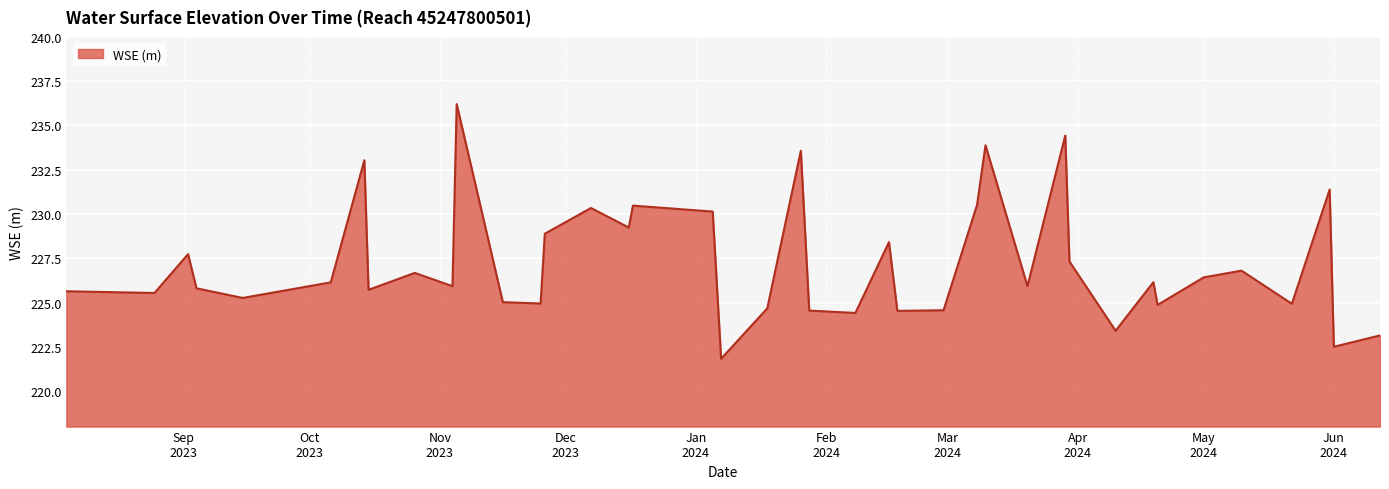

What is the maximum value shown in the chart?

236.2